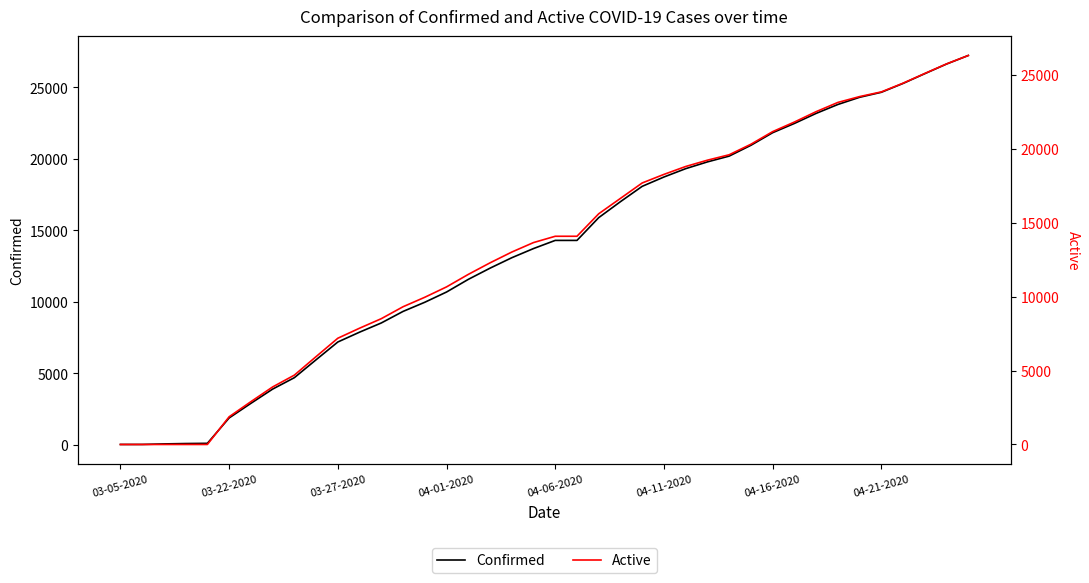

The Confirmed series shows 18 at 03-05-2020. True or false?

True